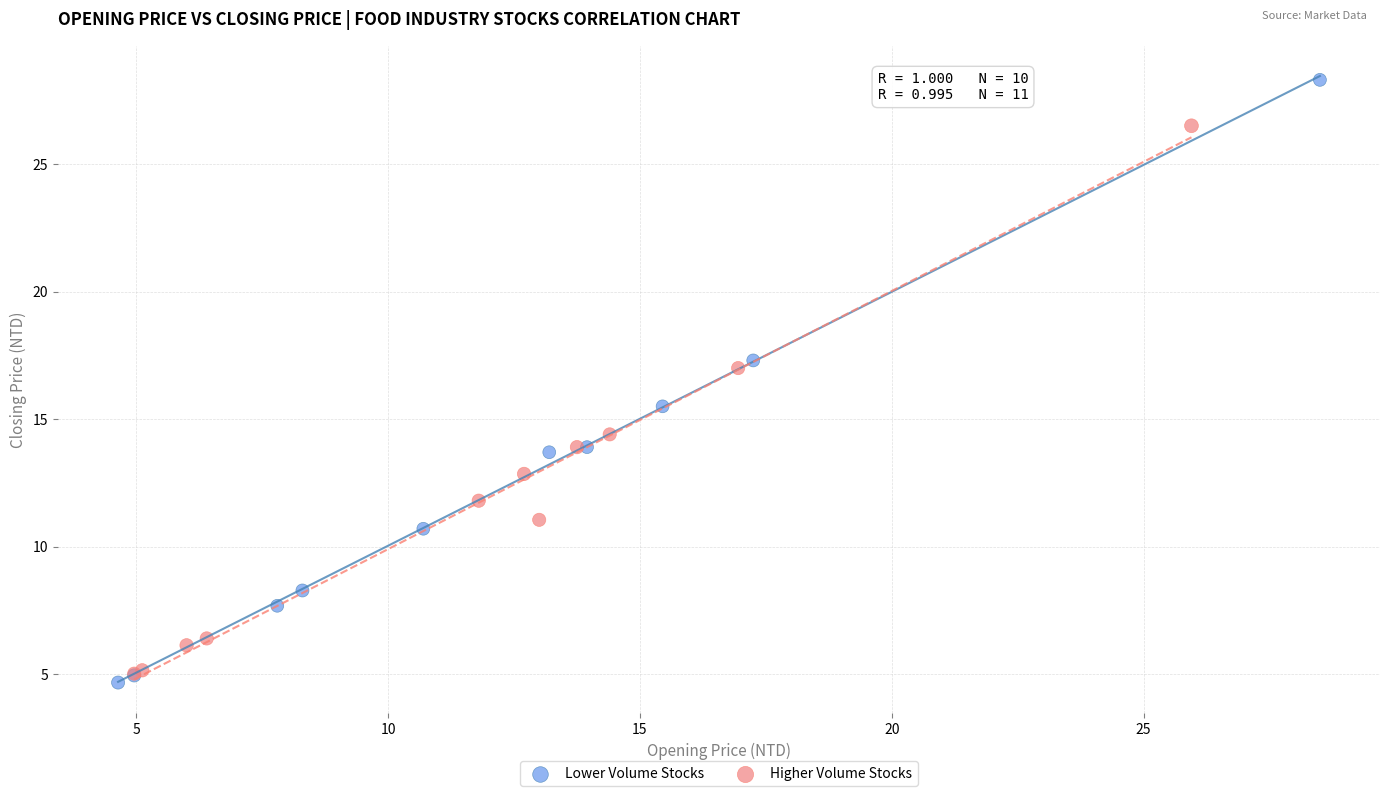

Which series contains the highest Y value?

Lower Volume Stocks